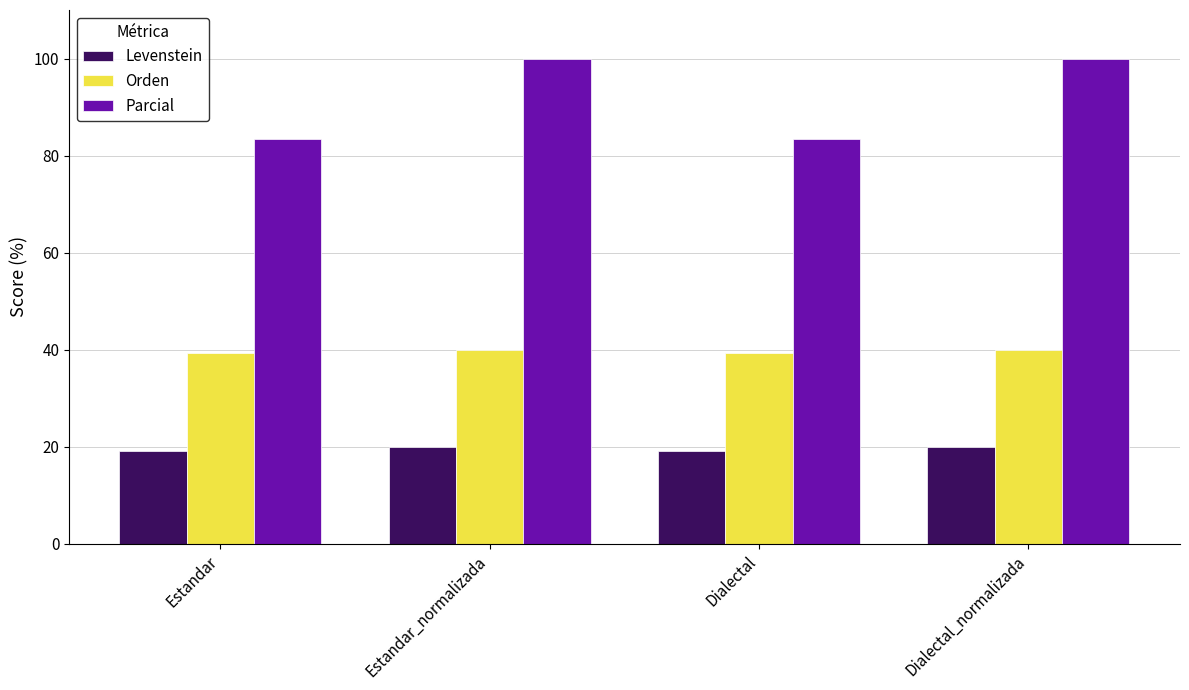

Reading right to left, transcribe all the data shown in this chart.

Levenstein: 20.0	19.0	20.0	19.0
Orden: 40.0	39.2	40.0	39.2
Parcial: 100.0	83.3	100.0	83.3